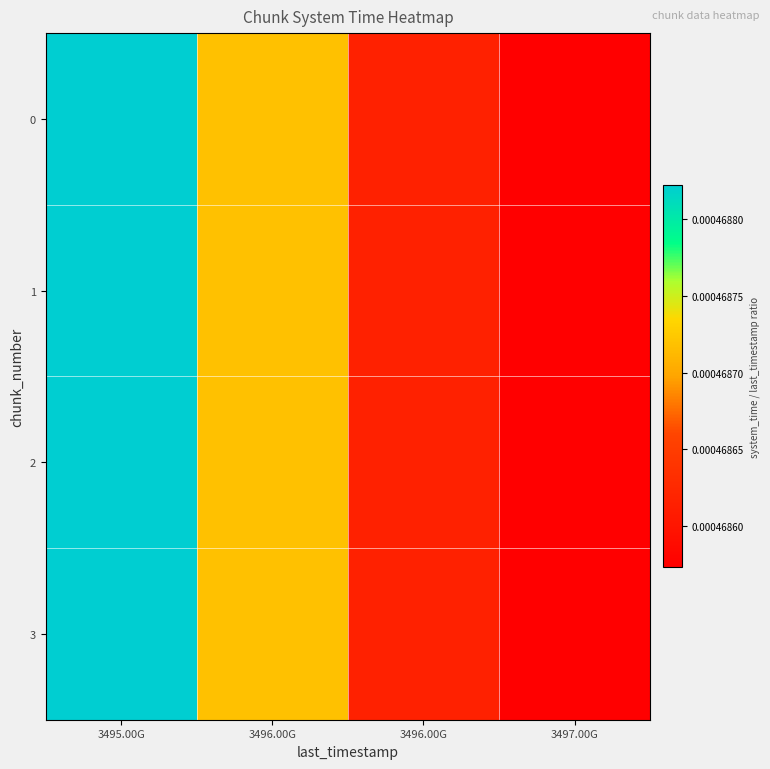

At 3497.00G, list the series in order from largest to smallest.

3, 2, 1, 0